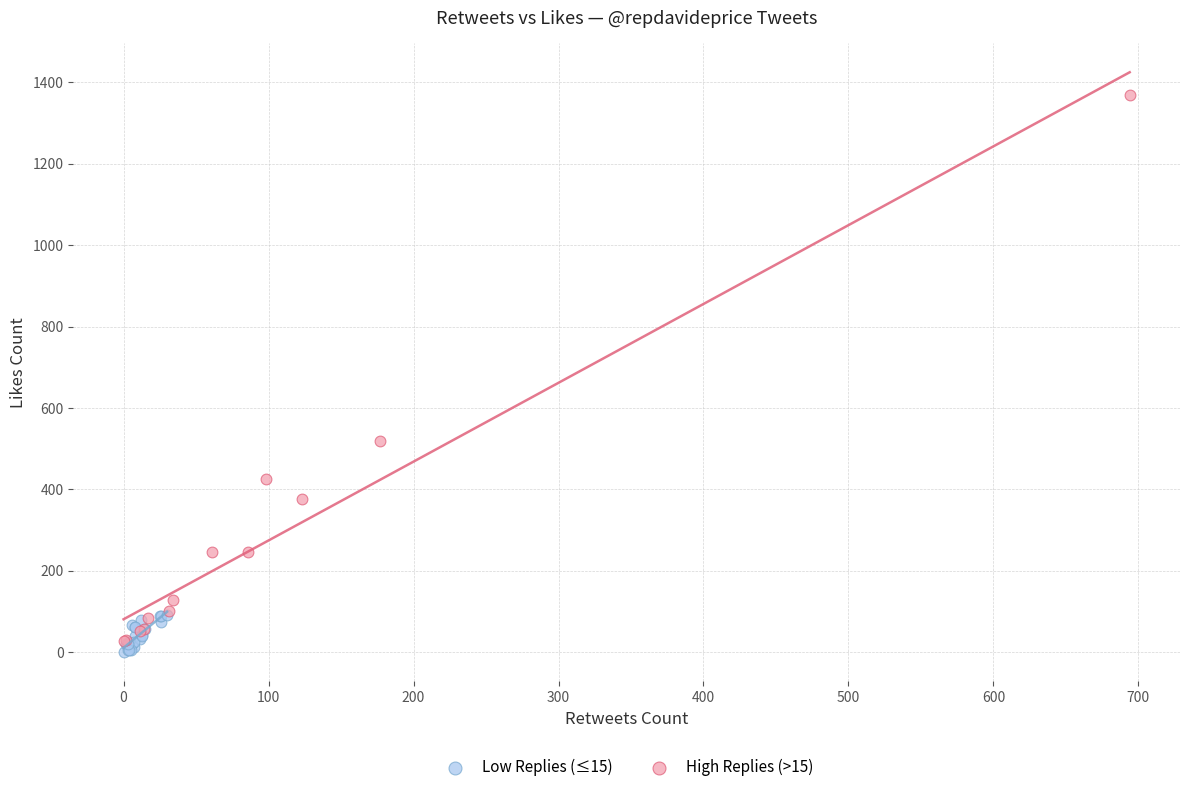

What are all the series names shown in the legend?

Low Replies (≤15), High Replies (>15)